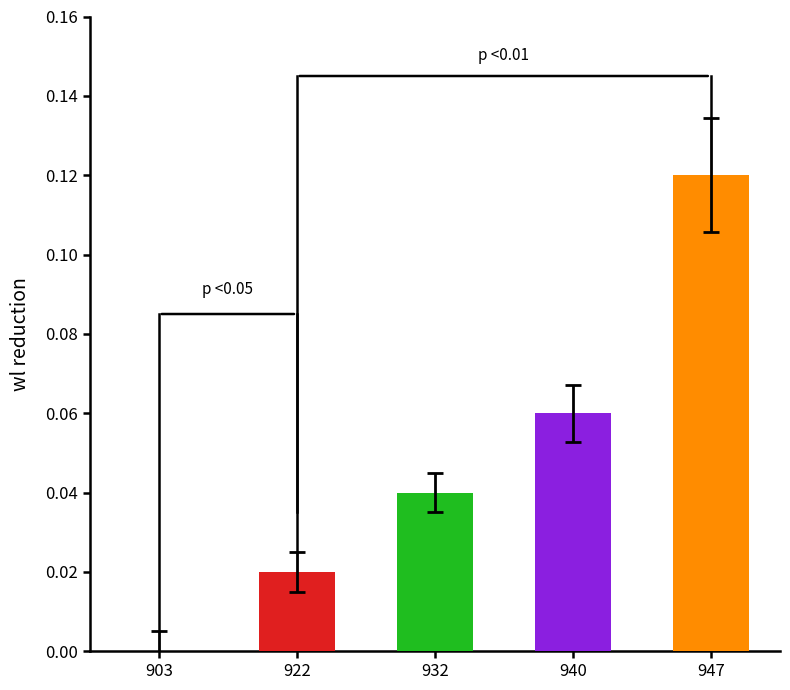

List the labels in order of value, smallest first.

903, 922, 932, 940, 947